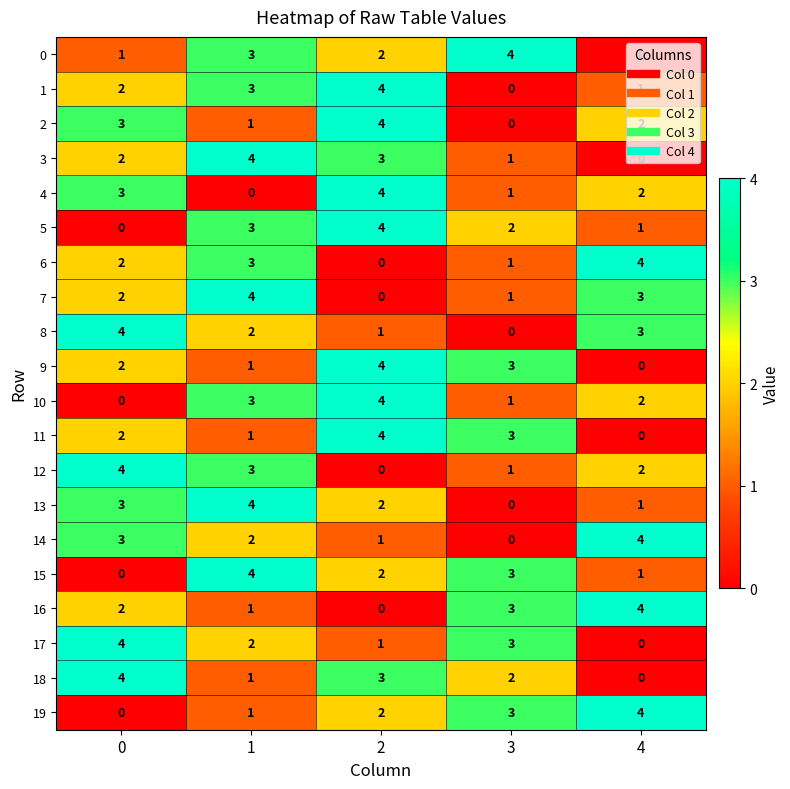

What is the spread (max minus min) of values at 4?

4